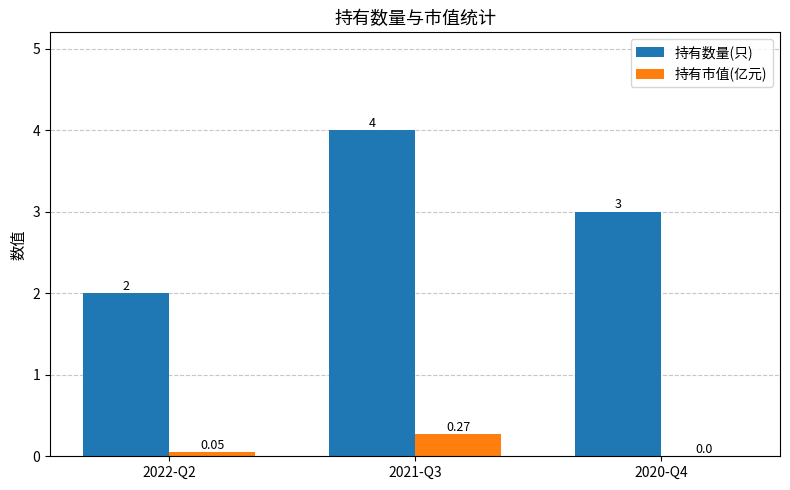

What is the total value across all series at 2021-Q3?

4.3